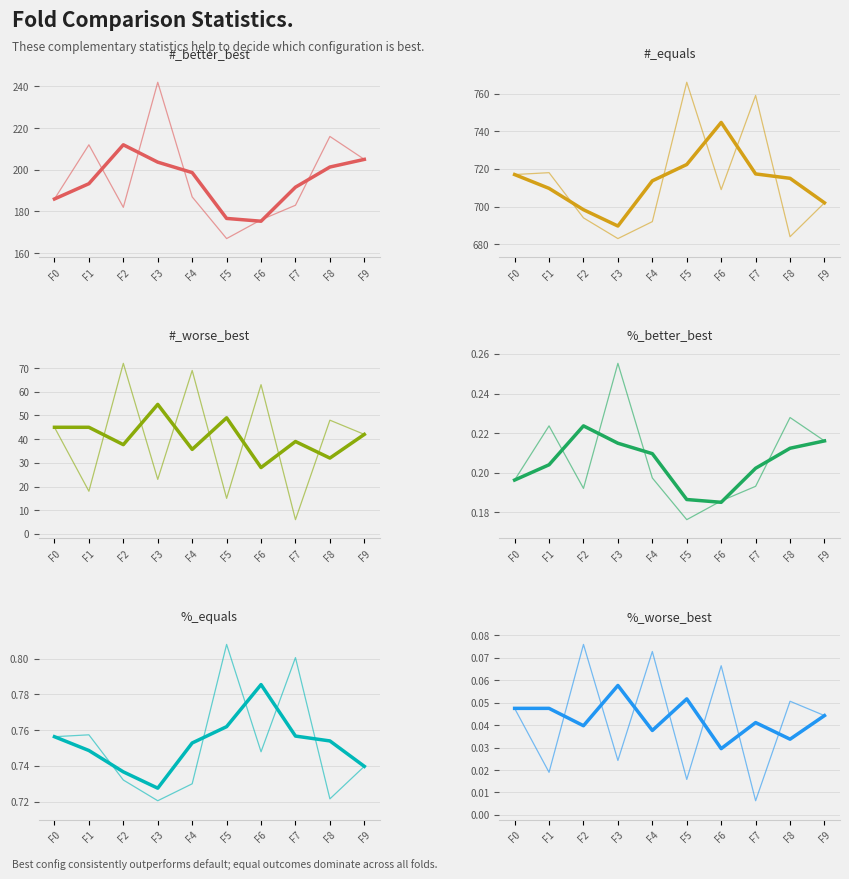

Is it true that #_equals equals 766.0 at F5?

True